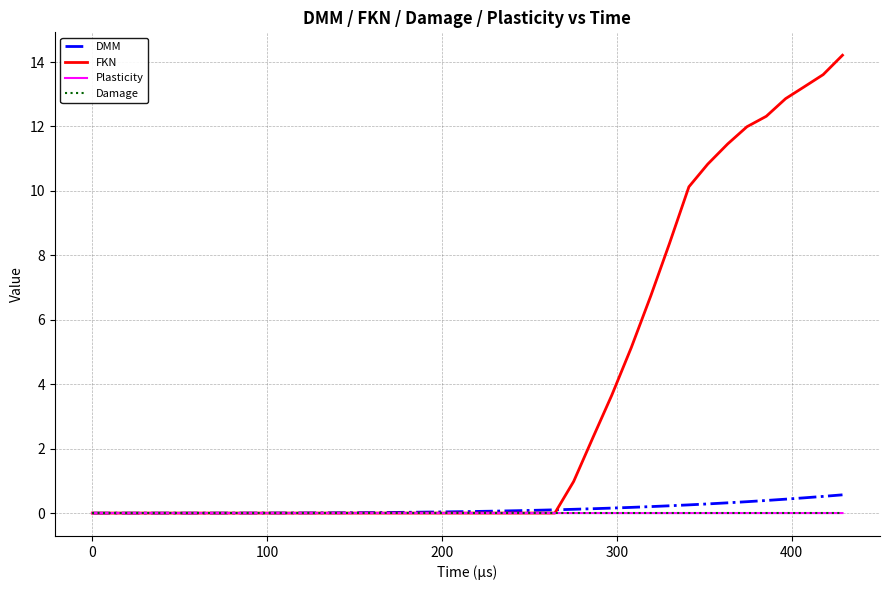

Which series has the largest total across all categories?

FKN